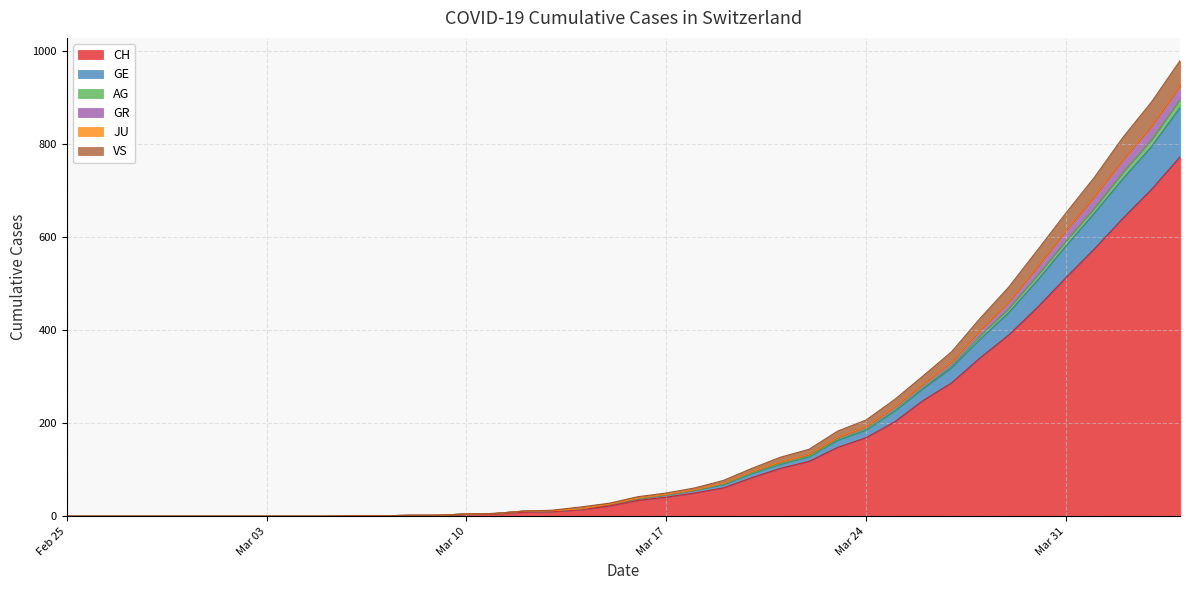

What is the maximum value for CH?

773